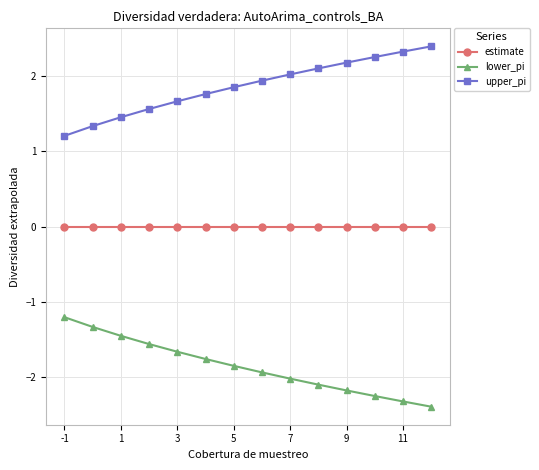

List the series in order of their peak value, lowest first.

lower_pi, estimate, upper_pi